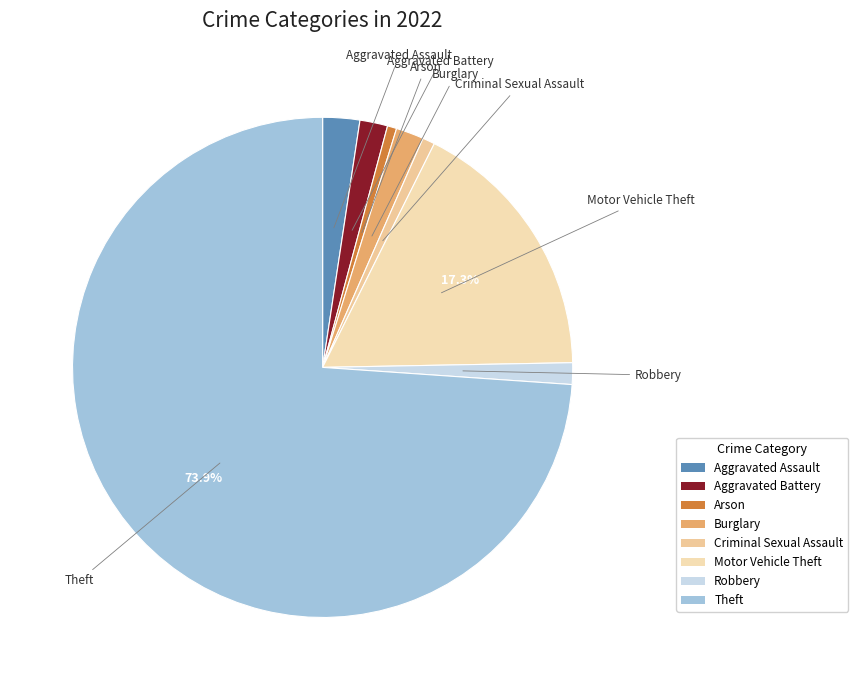

Does Theft account for over 50% of the chart?

Yes